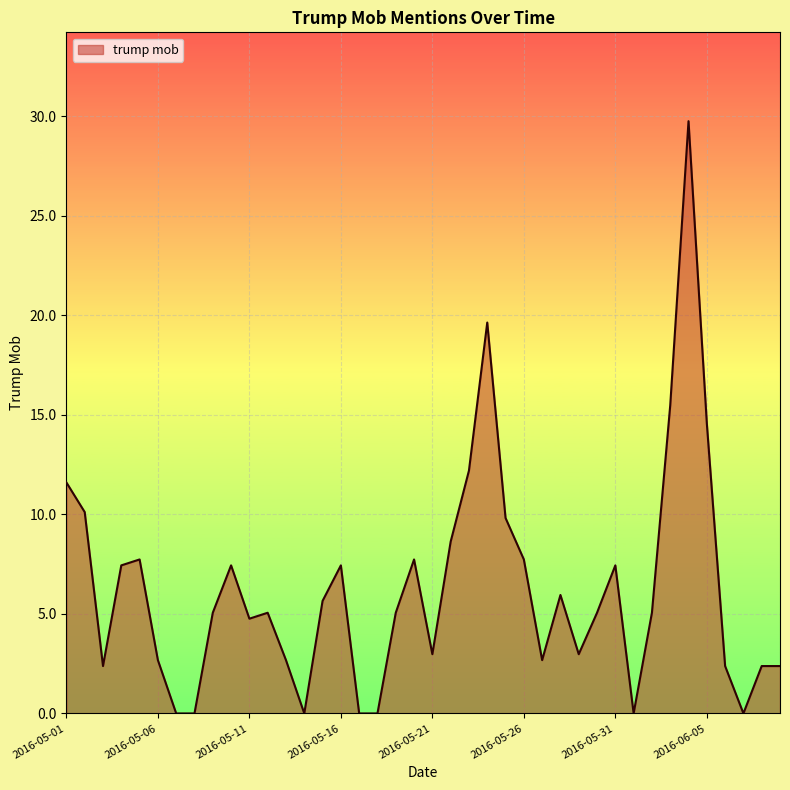

What is the difference between the maximum and minimum values?

29.8